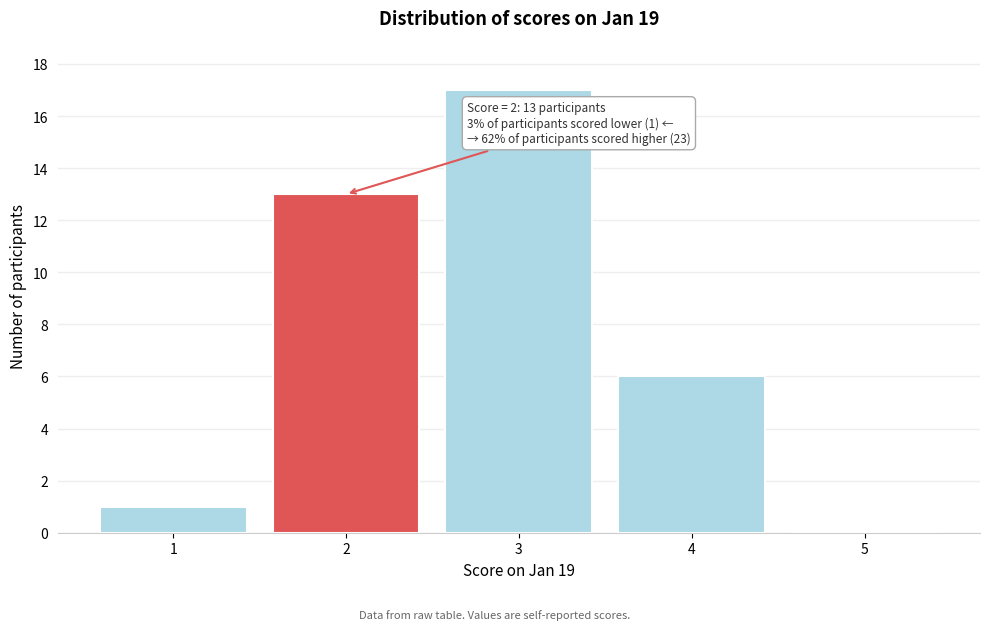

Which range on the x-axis has the tallest bar?

2.5 to 3.5